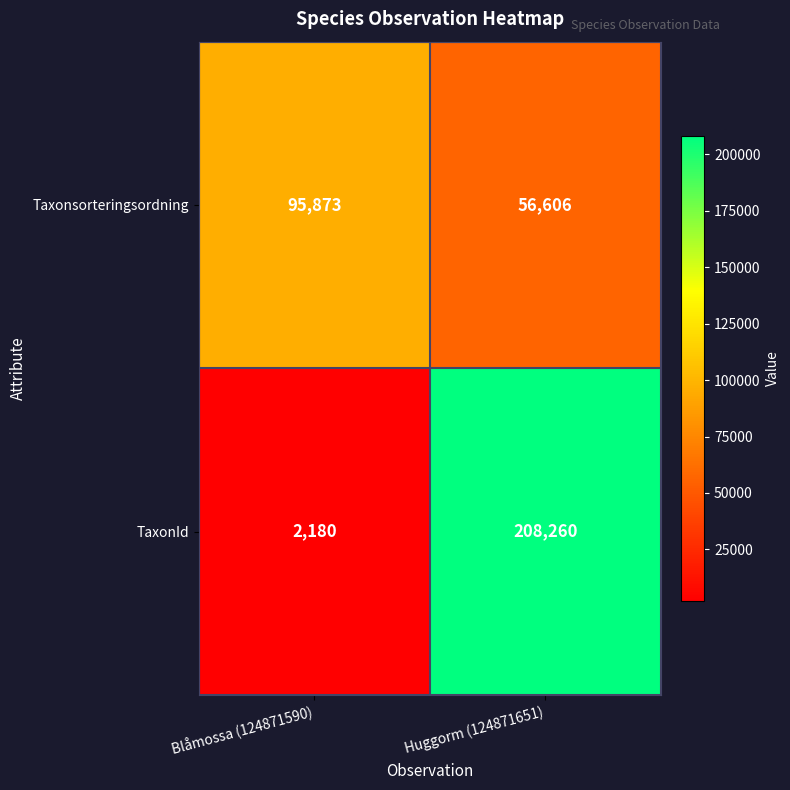

Reading left to right, transcribe all the data shown in this chart.

Taxonsorteringsordning: 95873	56606
TaxonId: 2180	208260